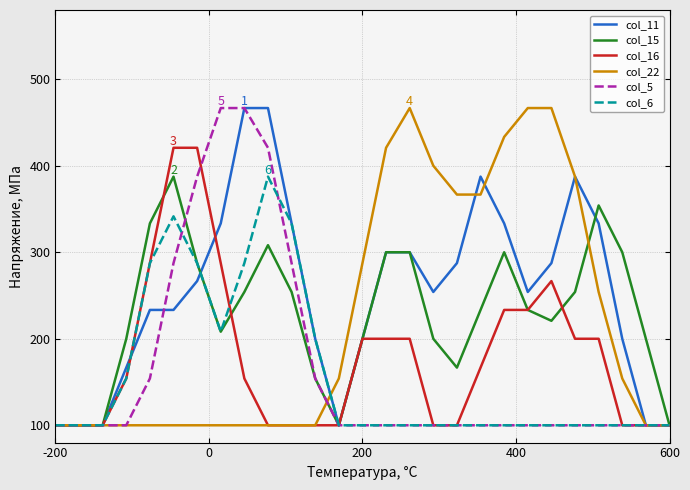

Which series has the largest total across all categories?

col_11